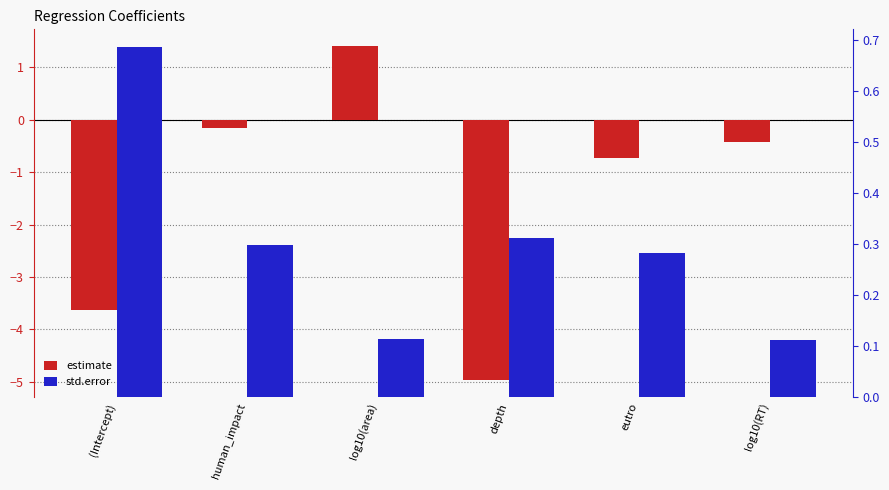

List the series in order of their peak value, lowest first.

std.error, estimate